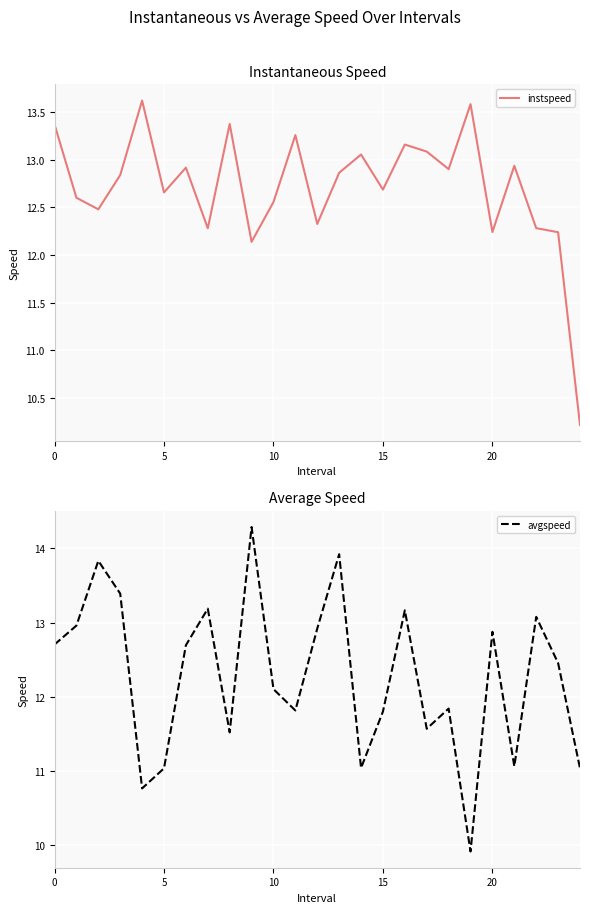

Between 8 and 11, which is larger?

8